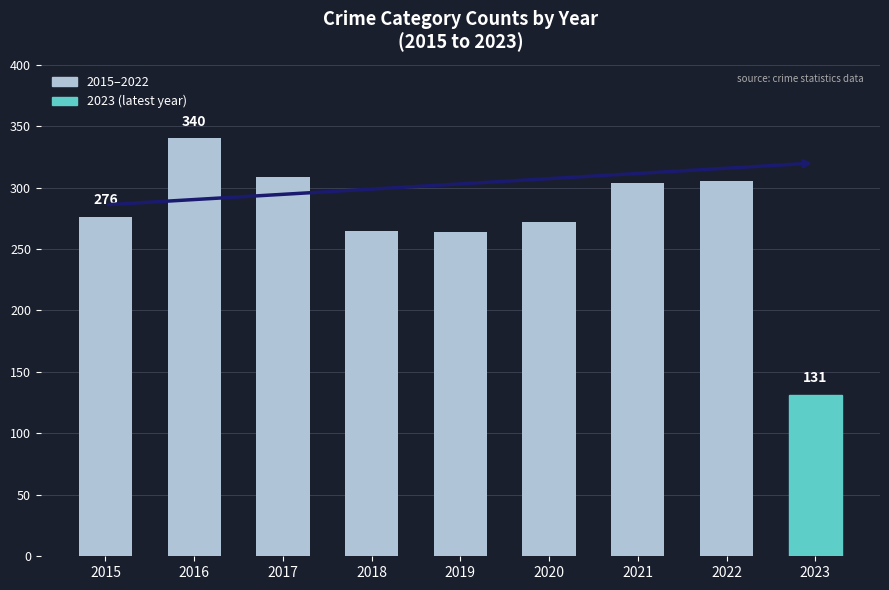

What is the difference between the second highest and second lowest values?

45